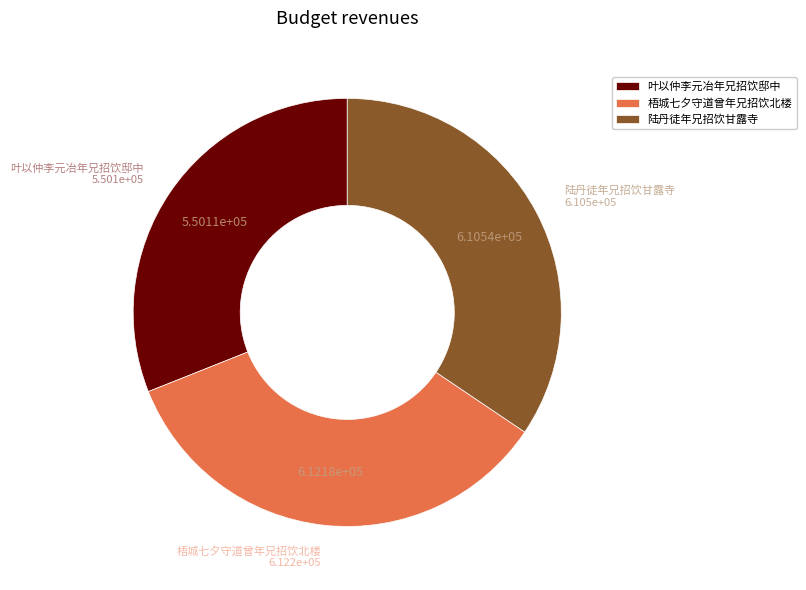

Is there a majority slice in this chart?

No